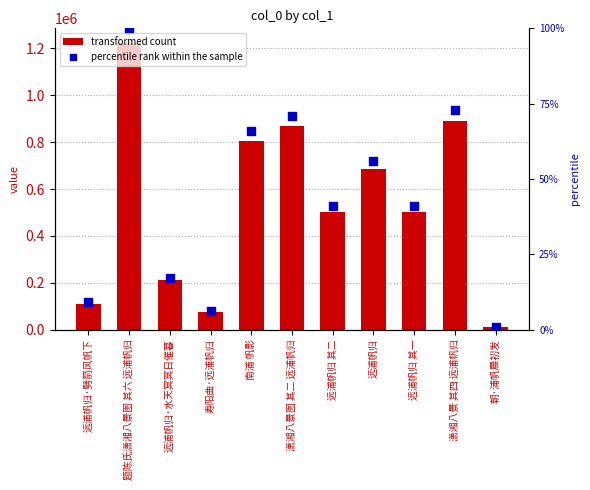

What is the total value across all series at 远浦帆归 其二?

1006794.0